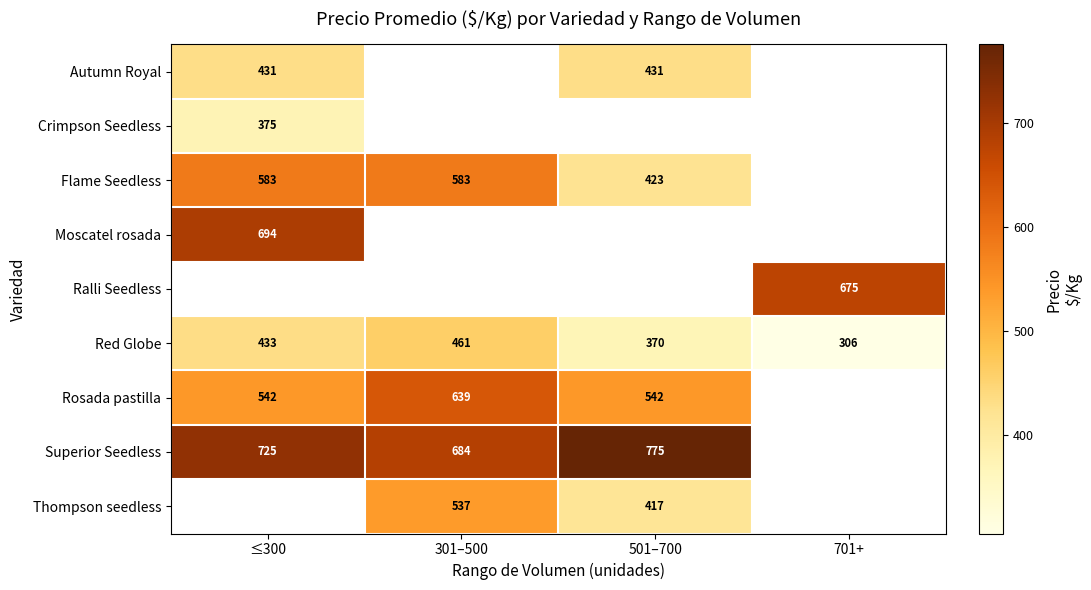

What is the greatest value displayed?

775.0